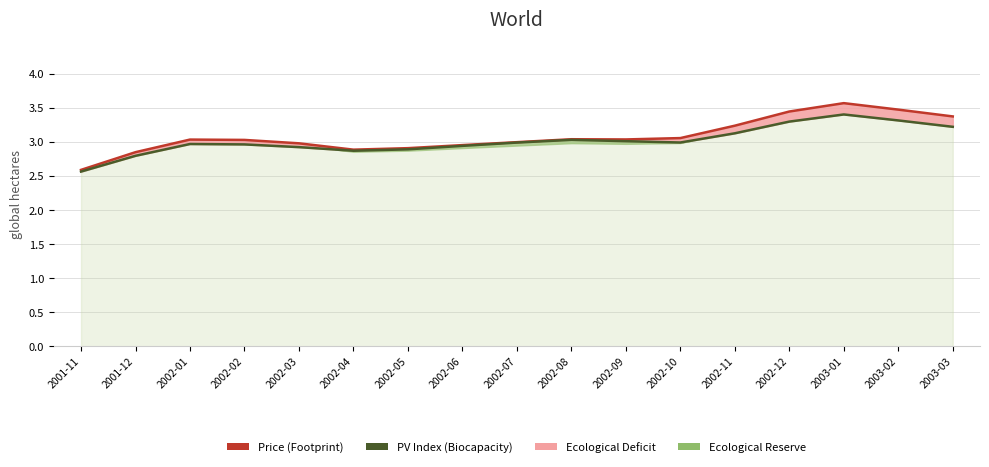

What is the minimum value shown in the chart?

2.6